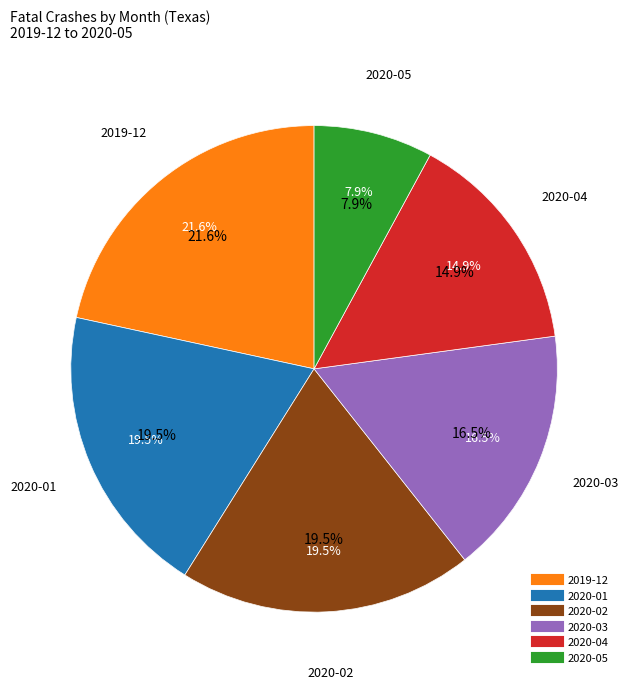

How many segments does this pie chart have?

6